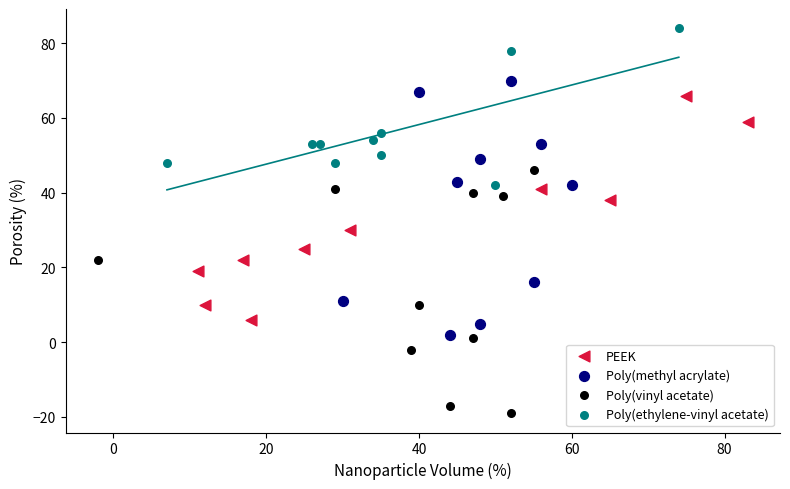

Which series contains the highest Y value?

Poly(ethylene-vinyl acetate)